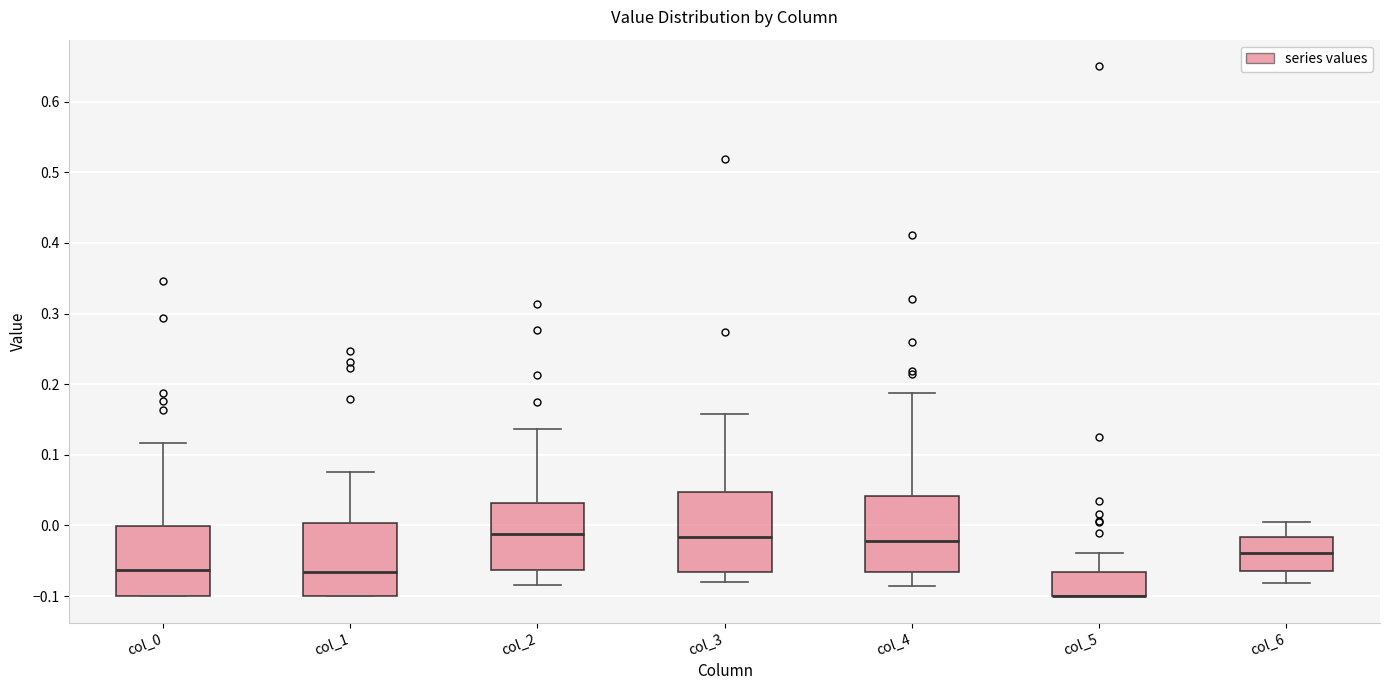

Reading left to right, read every box against the y-axis: the position of its median line, the range the box covers, and the ends of its whiskers. The values are not printed on the chart, so give them approximately, as read against the axis.

col_0: median -0.06, box -0.10 to 0.00, whiskers -0.10 to 0.12
col_1: median -0.07, box -0.10 to 0.00, whiskers -0.10 to 0.08
col_2: median -0.01, box -0.06 to 0.03, whiskers -0.08 to 0.14
col_3: median -0.02, box -0.07 to 0.05, whiskers -0.08 to 0.16
col_4: median -0.02, box -0.07 to 0.04, whiskers -0.09 to 0.19
col_5: median -0.10 (drawn on the box's lower edge), box -0.10 to -0.07, whiskers -0.10 to -0.04
col_6: median -0.04, box -0.06 to -0.02, whiskers -0.08 to 0.00